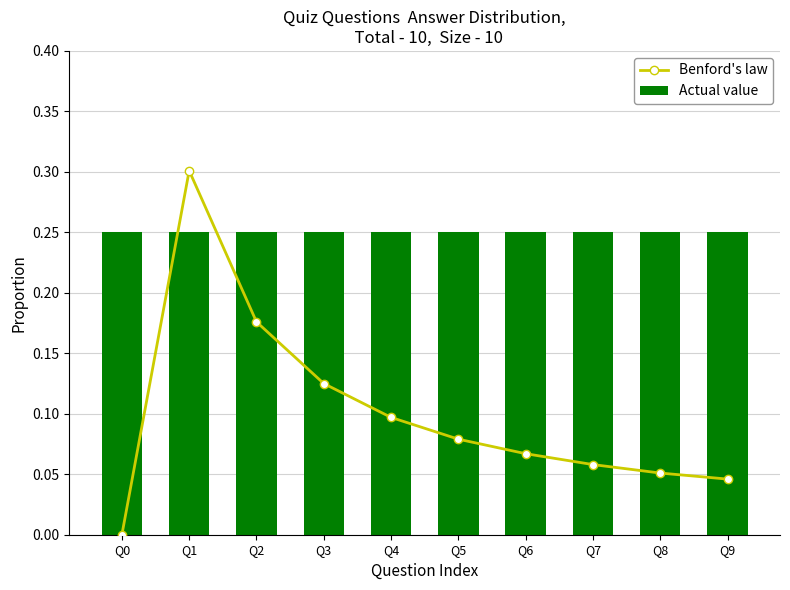

Which series has the largest range (max minus min)?

Benford's law